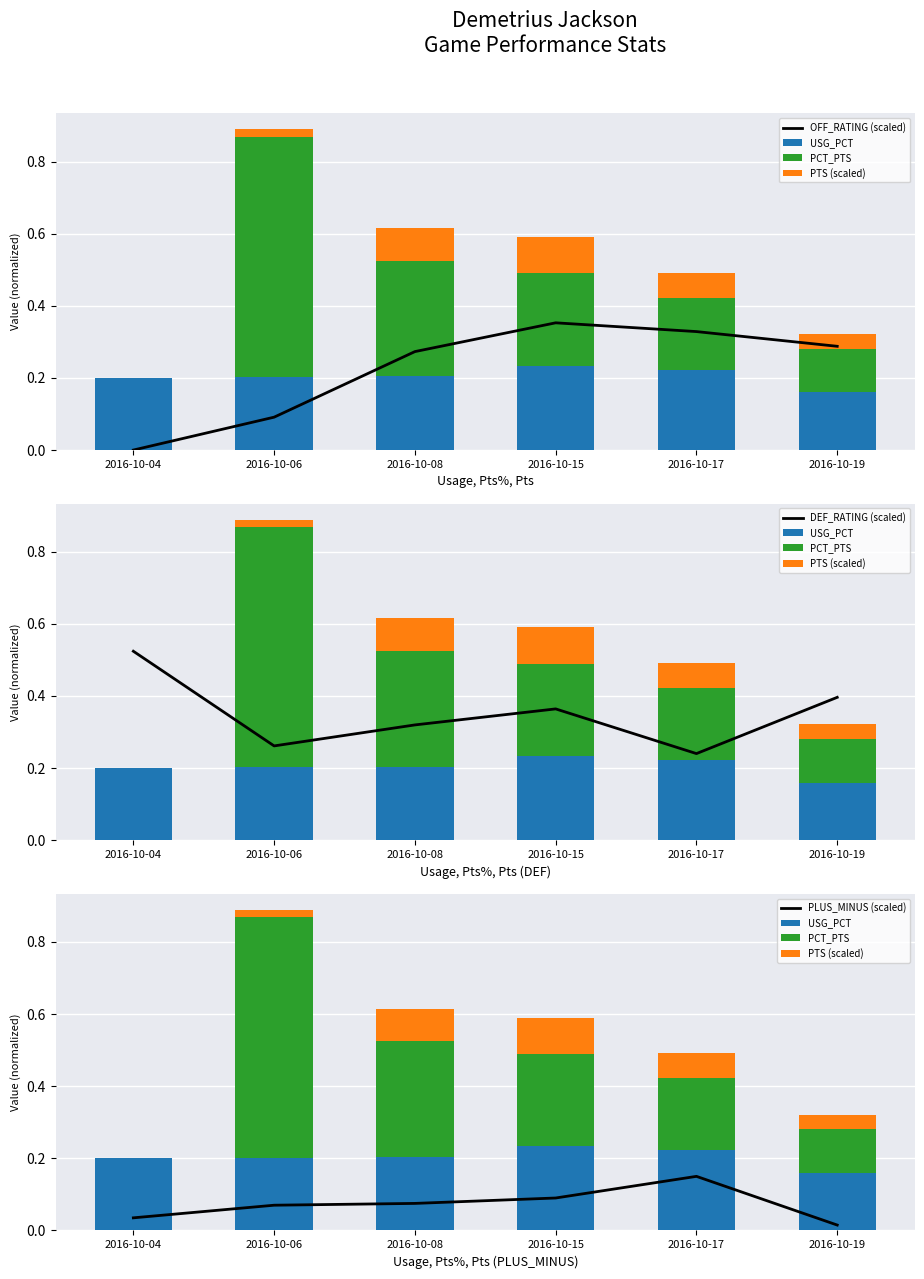

What is the value of the USG_PCT bar at the 2nd from the left?

0.2